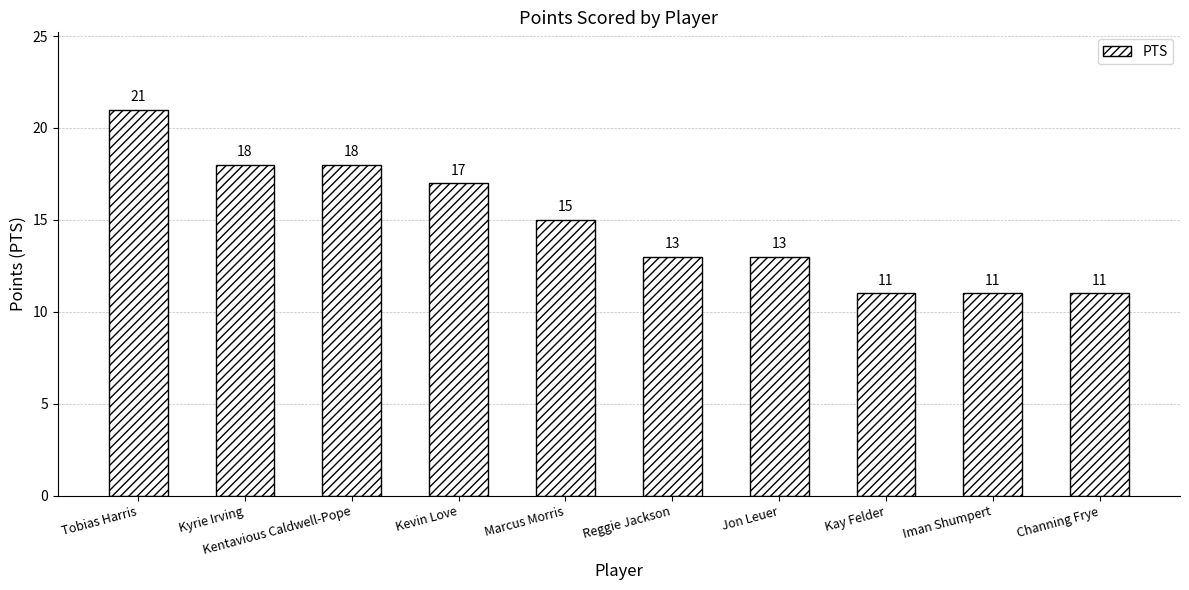

How many values are between 11 and 18?

9